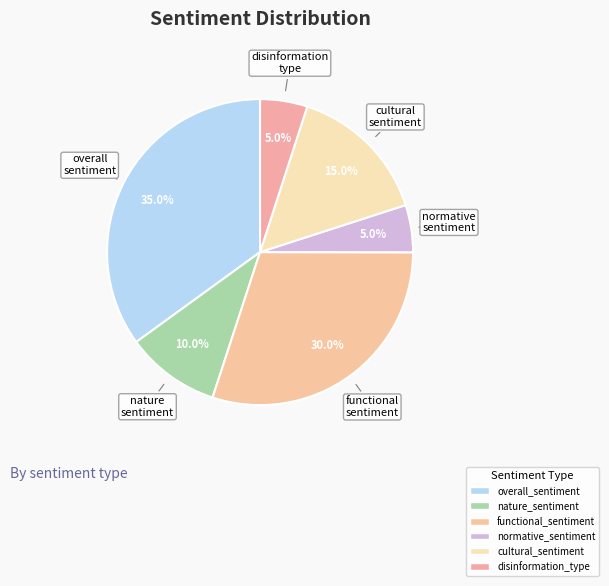

Does overall_sentiment account for over 50% of the chart?

No